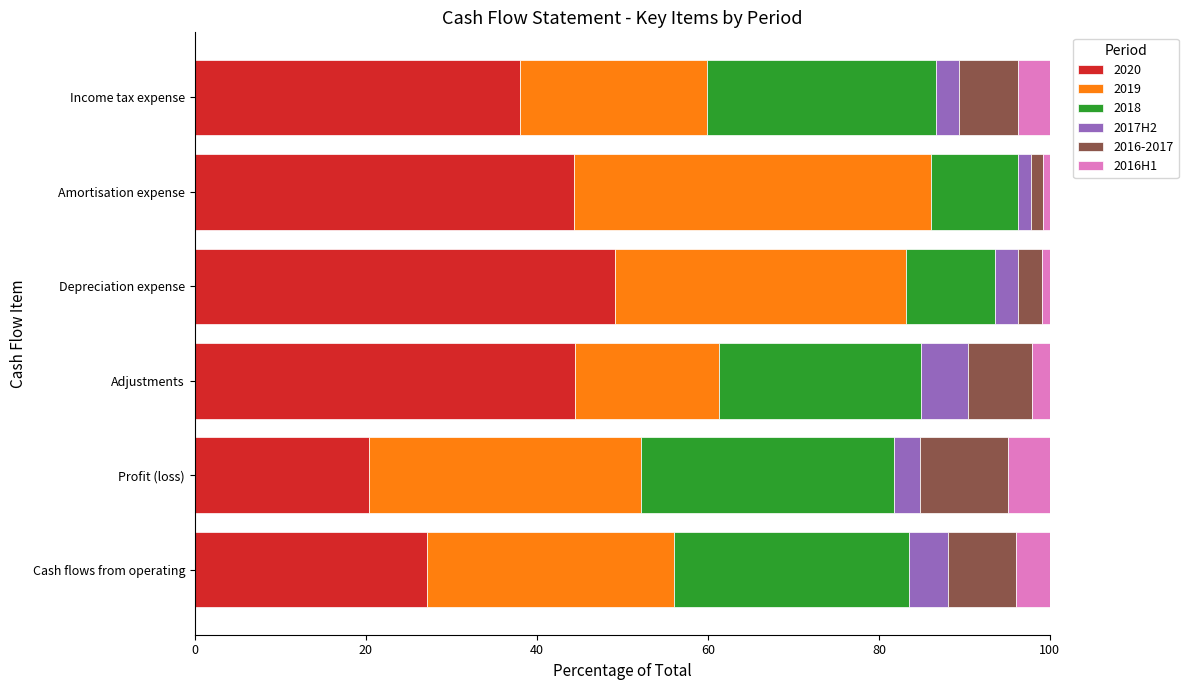

What is the total value across all series at Adjustments?

100.0